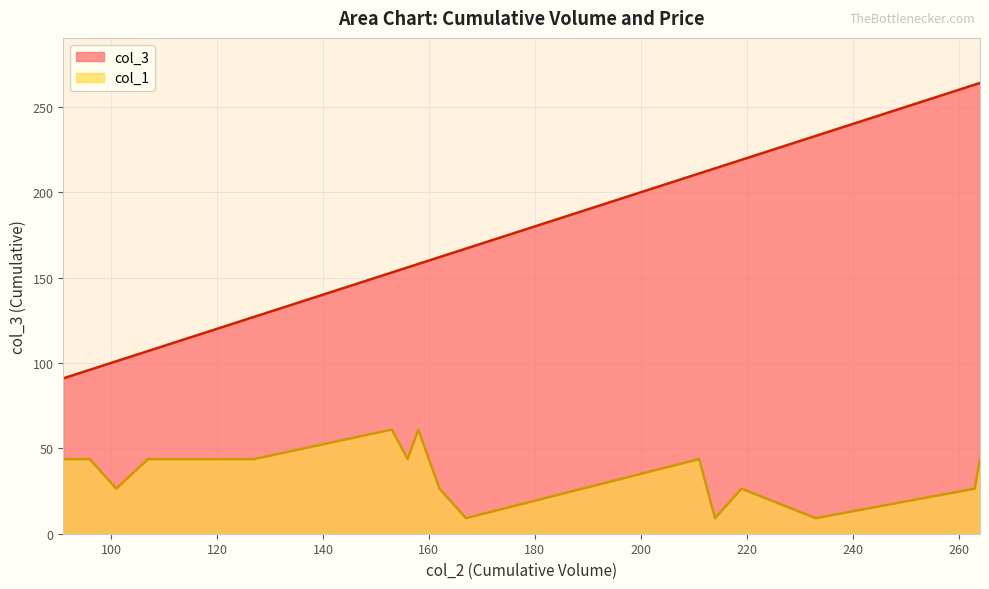

What value does the col_3 series have at 219?

219.0